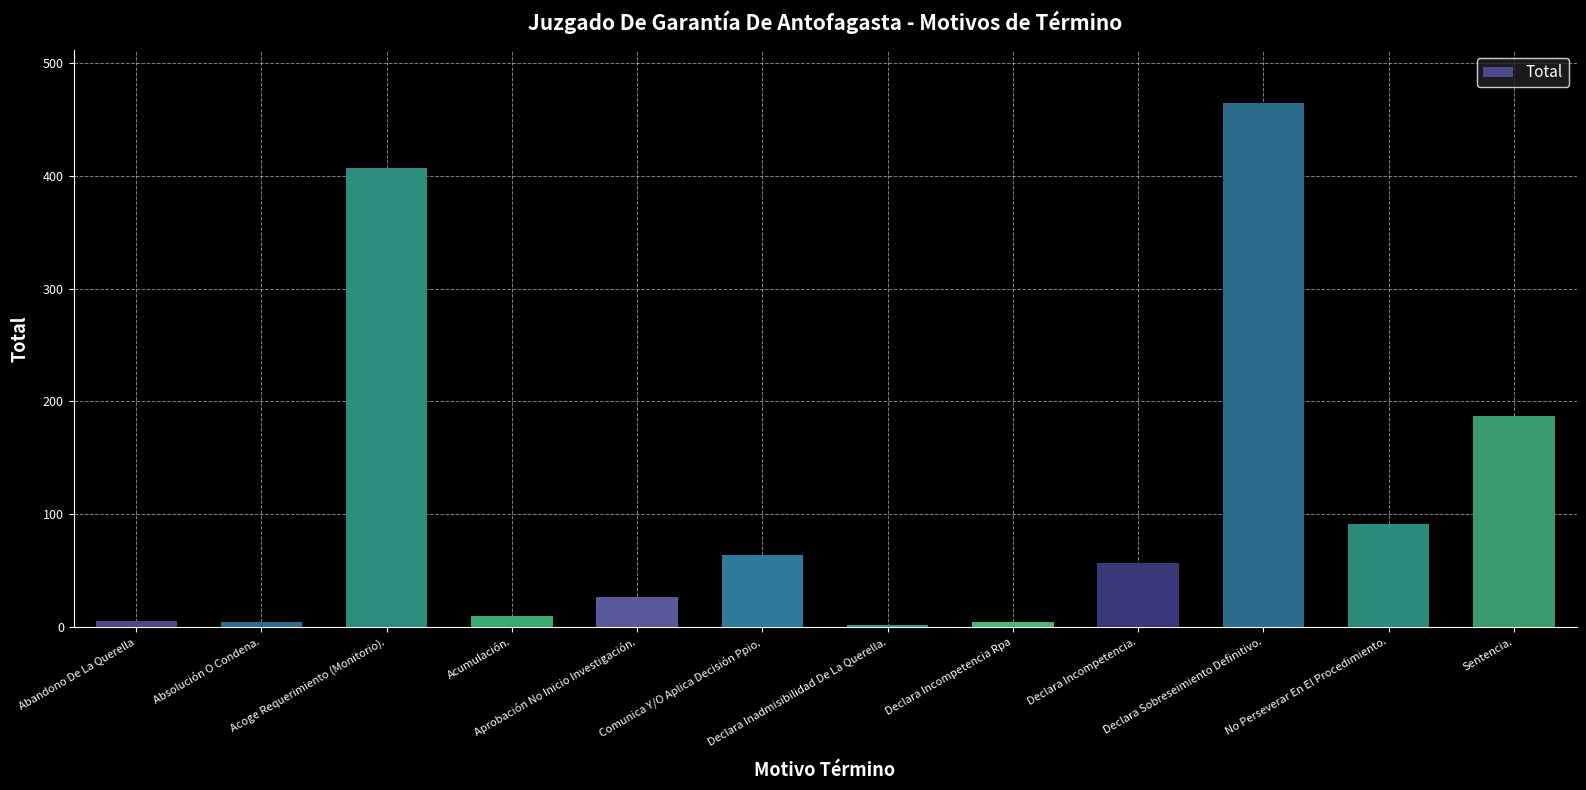

The chart shows a value of 148 at No Perseverar En El Procedimiento.. True or false?

False